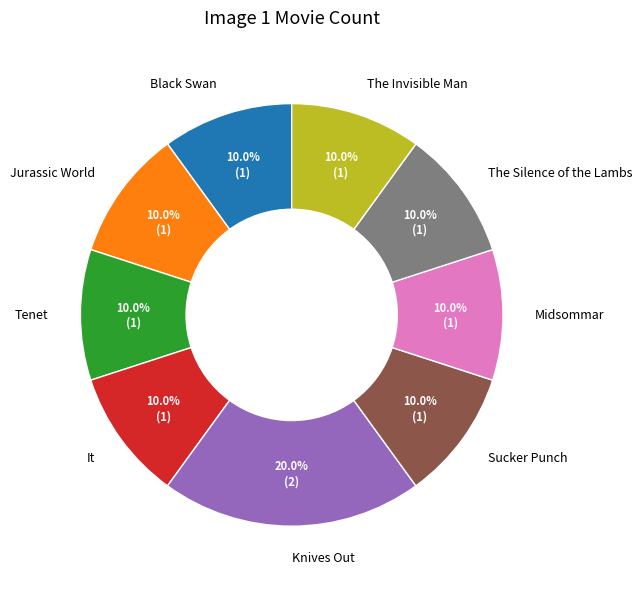

To the nearest percent, what percentage of the pie is Knives Out?

20%